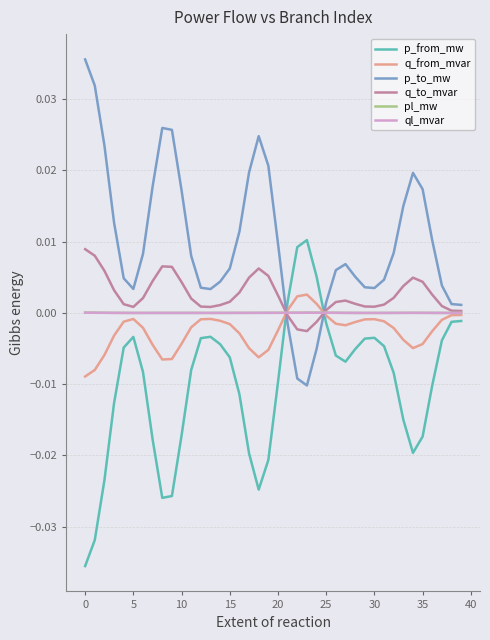

Which series has the largest total across all categories?

p_to_mw